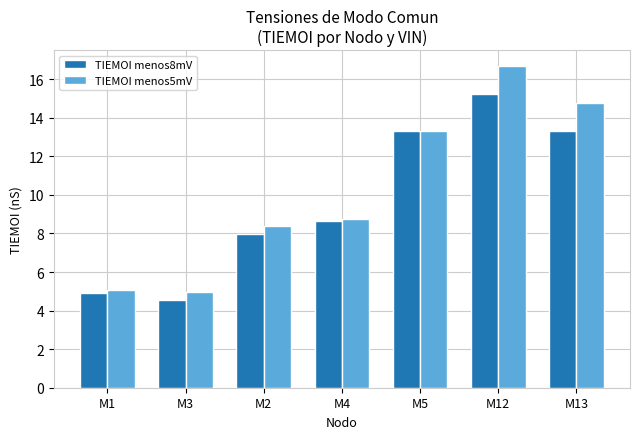

Between M2 and M13, which series saw the biggest shift?

TIEMOI menos5mV